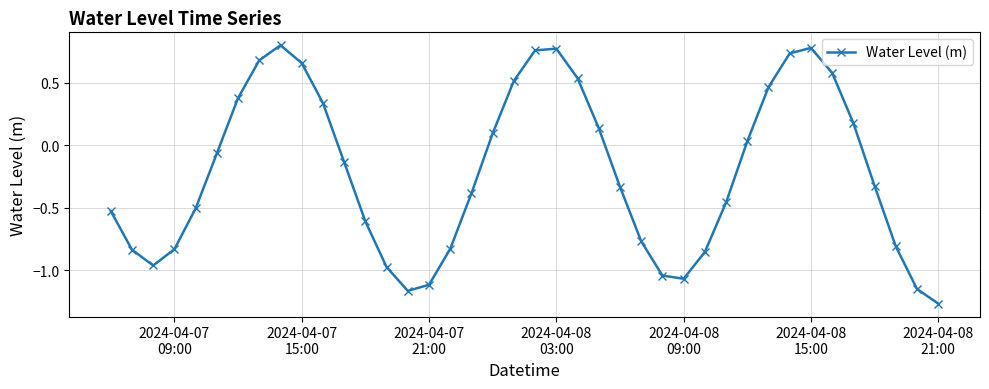

How many points are higher than both their immediate neighbors (excluding endpoints)?

3